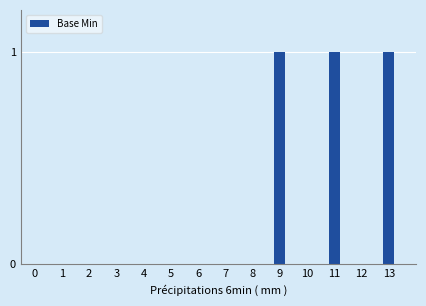

Are the bars grouped side by side (vs. stacked)?

No